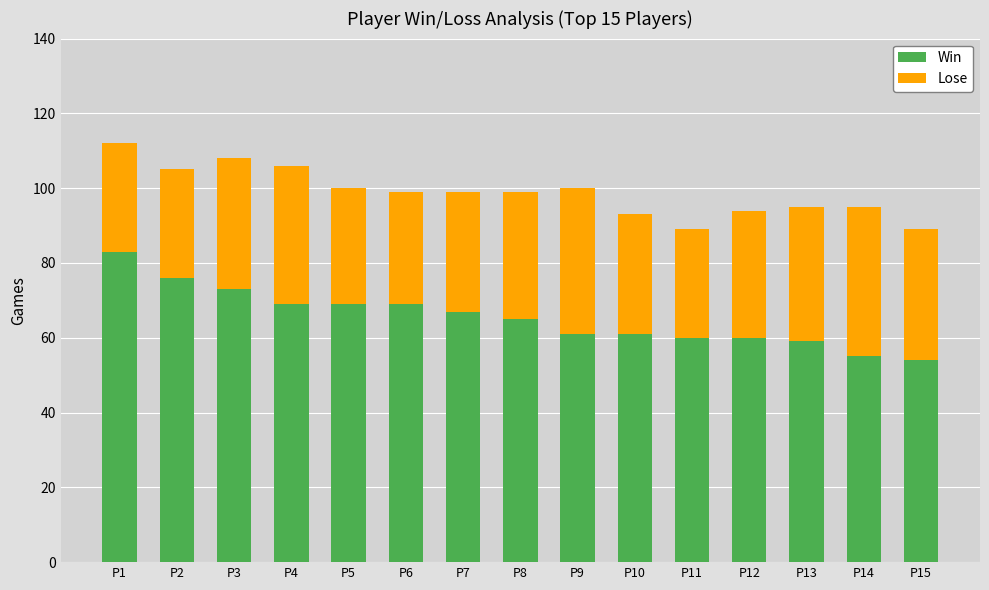

The Win series shows 39 at P13. True or false?

False